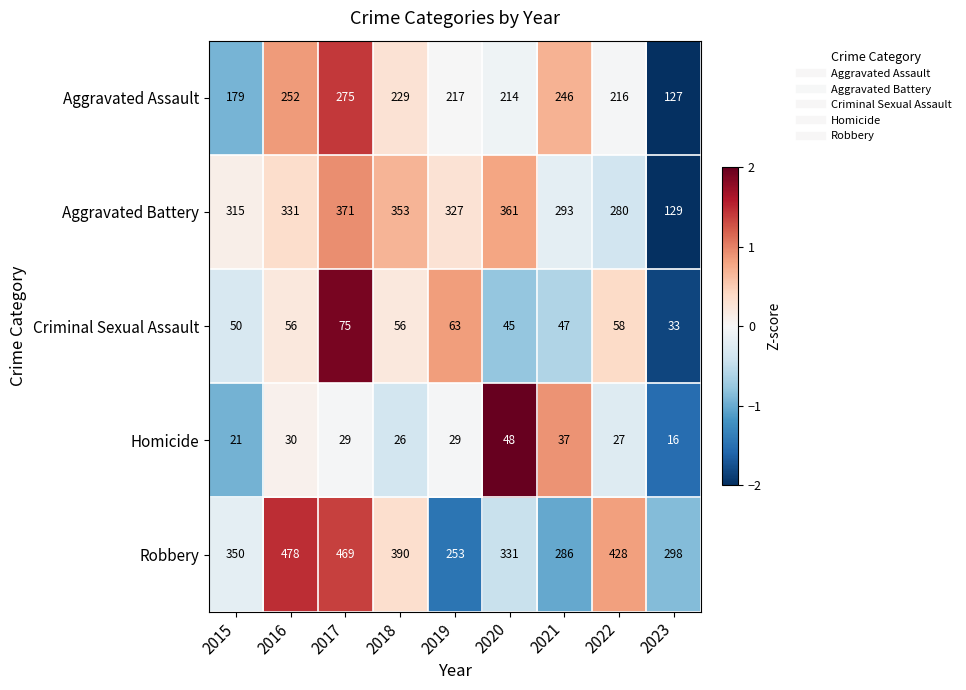

True or false: Aggravated Assault has a value of 365 at 2017.

False